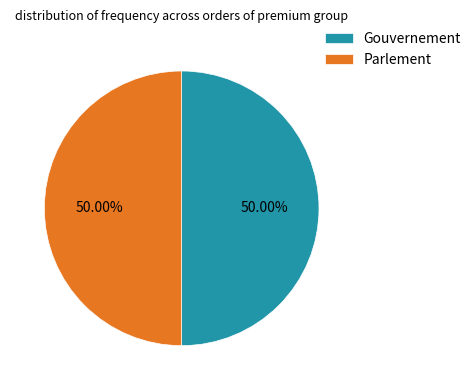

Is the sum of Gouvernement and Parlement greater than half?

Yes